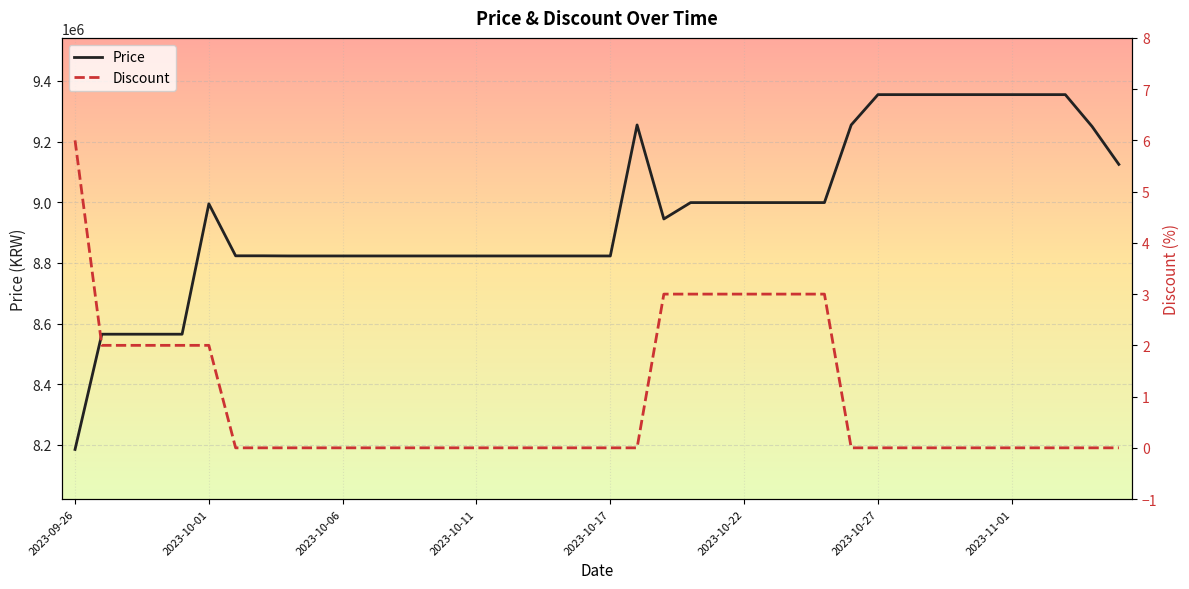

True or false: Discount and Price intersect in this chart.

False